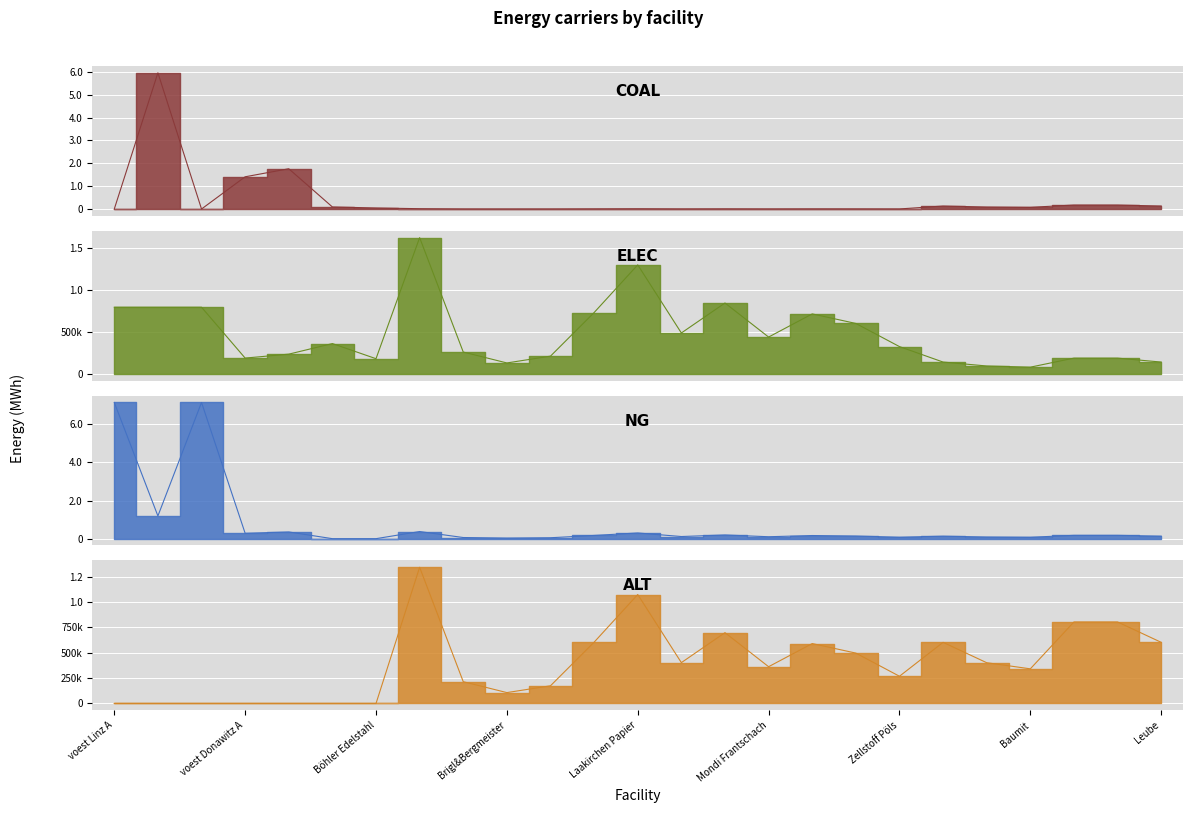

What is the sum of the coal values at Holcim Retznei and voest Linz A?

173911.1